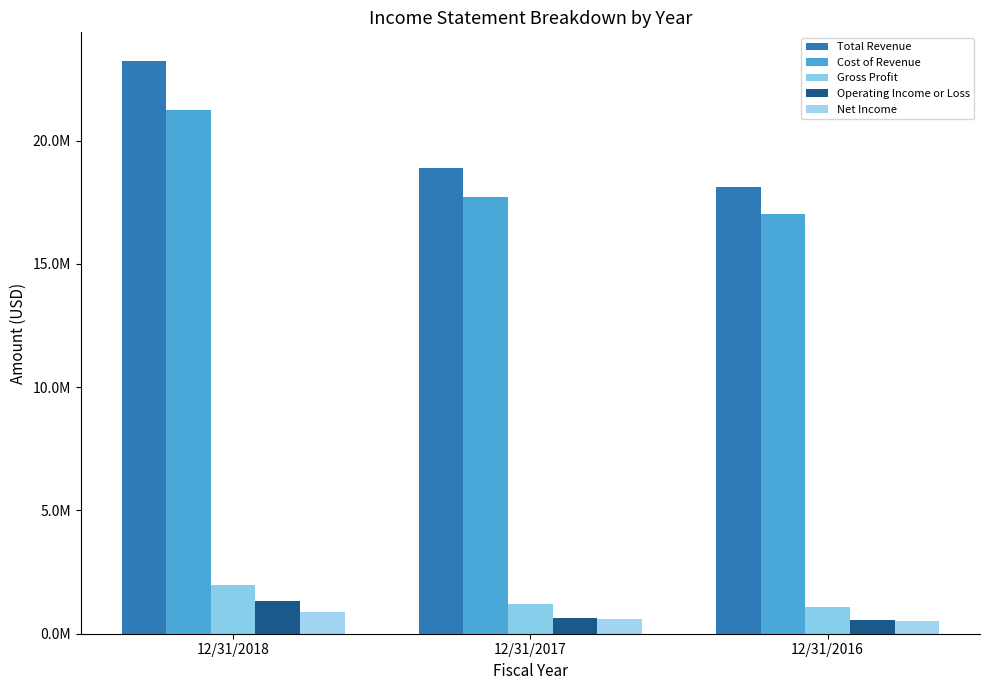

Reading left to right, what are all the values shown in this chart?

Total Revenue: 12/31/2018=23230614	12/31/2017=18903241	12/31/2016=18124025
Cost of Revenue: 12/31/2018=21258035	12/31/2017=17697062	12/31/2016=17031690
Gross Profit: 12/31/2018=1972579	12/31/2017=1206179	12/31/2016=1092335
Operating Income or Loss: 12/31/2018=1315673	12/31/2017=648327	12/31/2016=541928
Net Income: 12/31/2018=874175	12/31/2017=608895	12/31/2016=526933